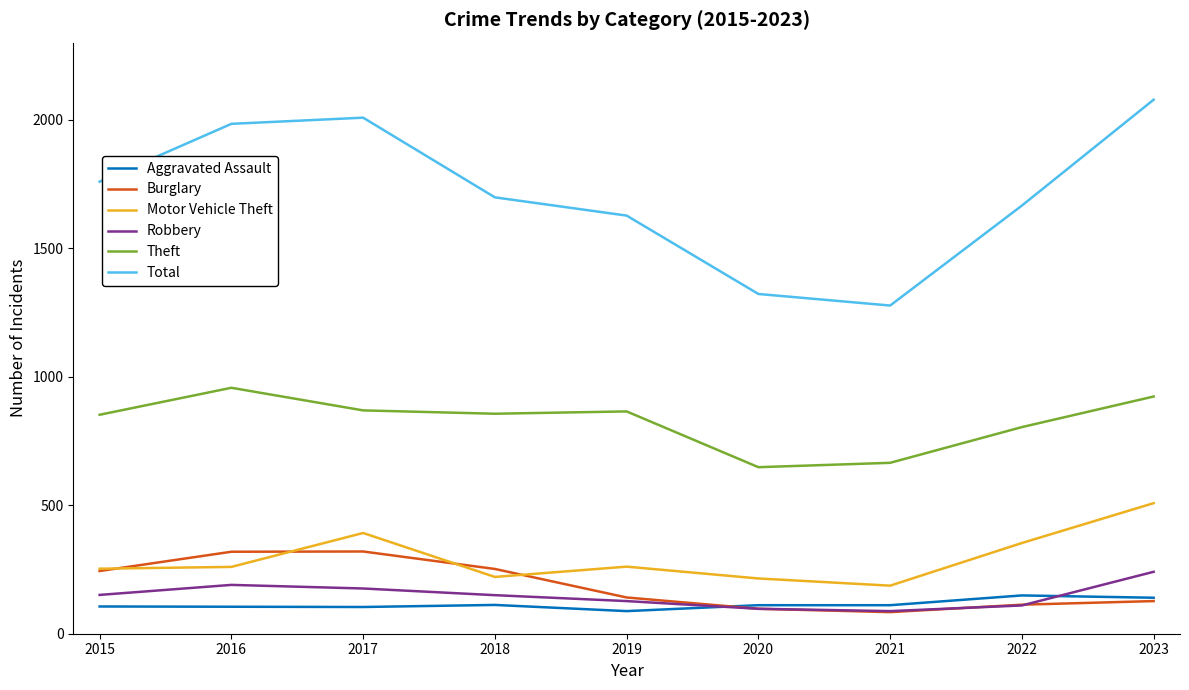

Does the chart display data point markers on the line(s)?

No